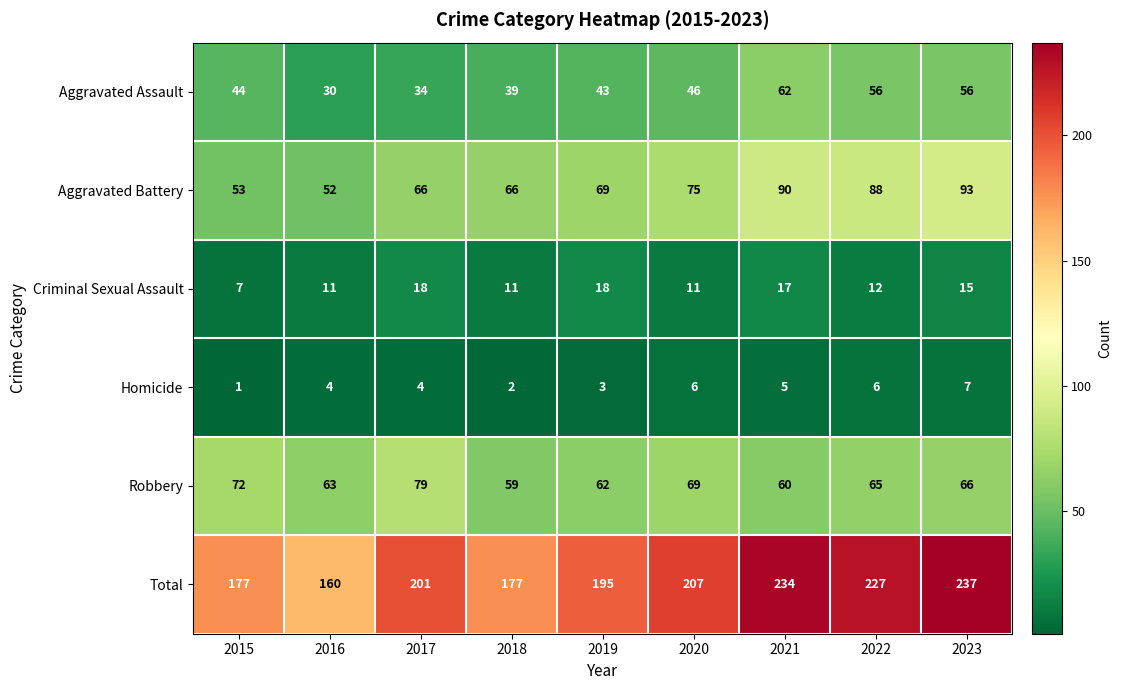

At which category is the sum across all series the highest?

2023